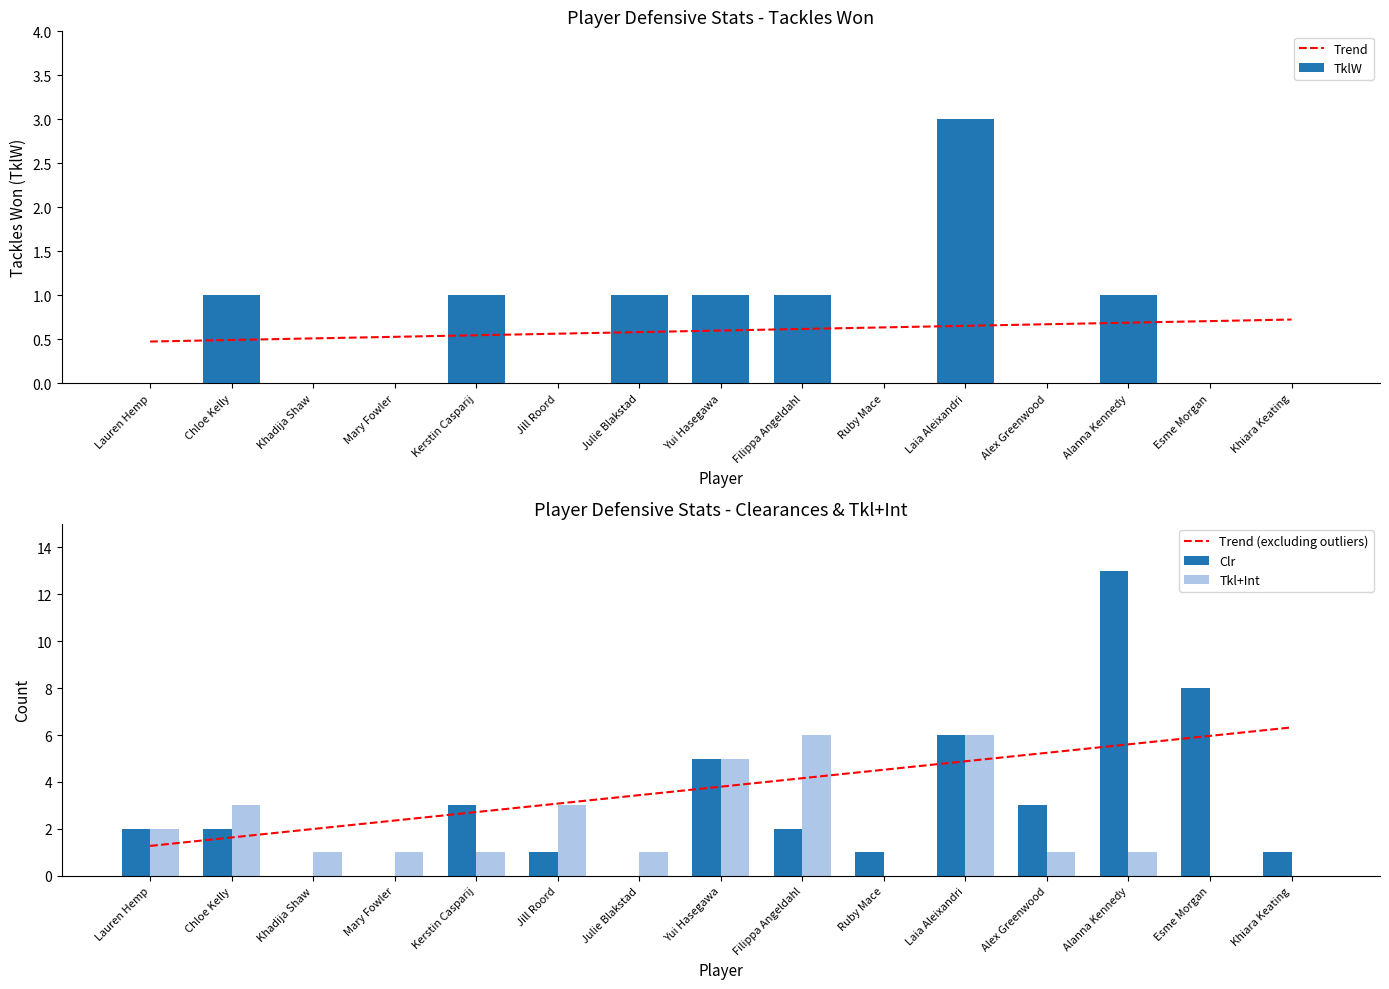

What is the difference between the maximum and second lowest values in the Trend (excluding outliers) series?

4.7